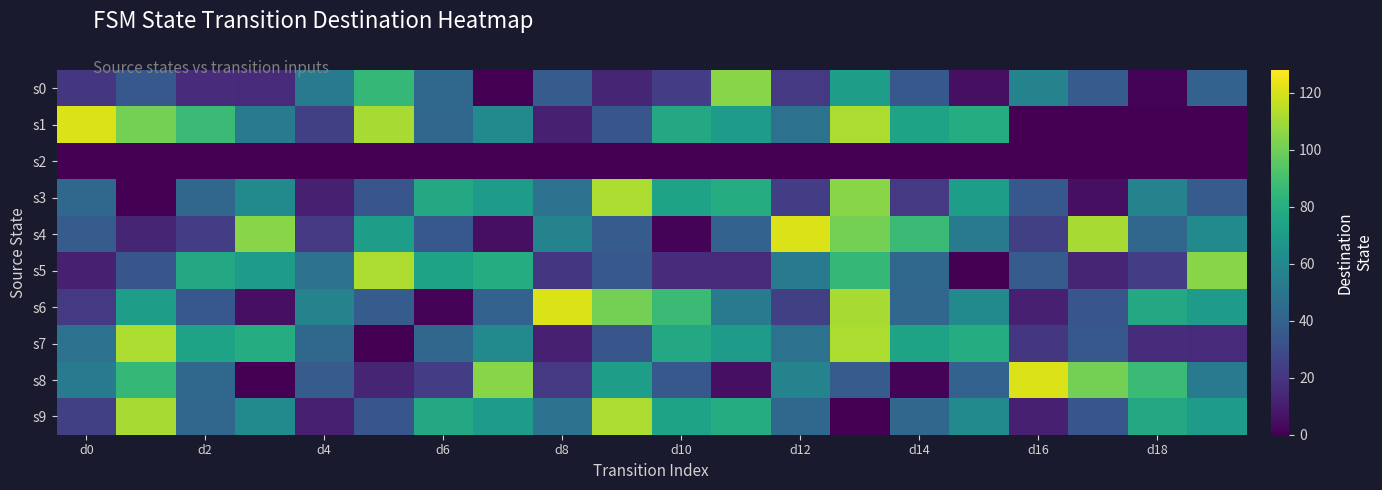

How many distinct data groups are displayed?

10